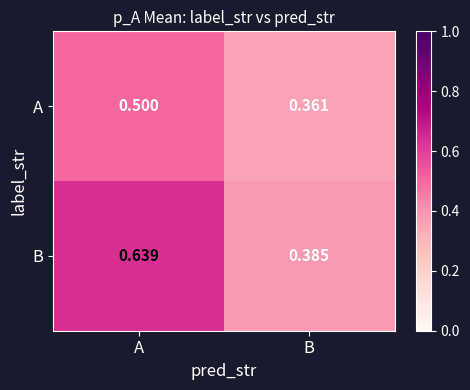

How many data points does each series have?

2